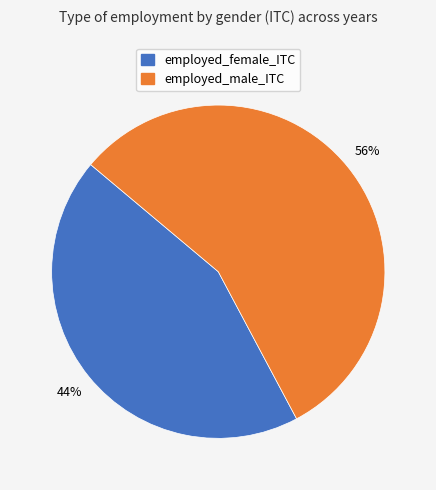

Count the number of slices in the pie.

2